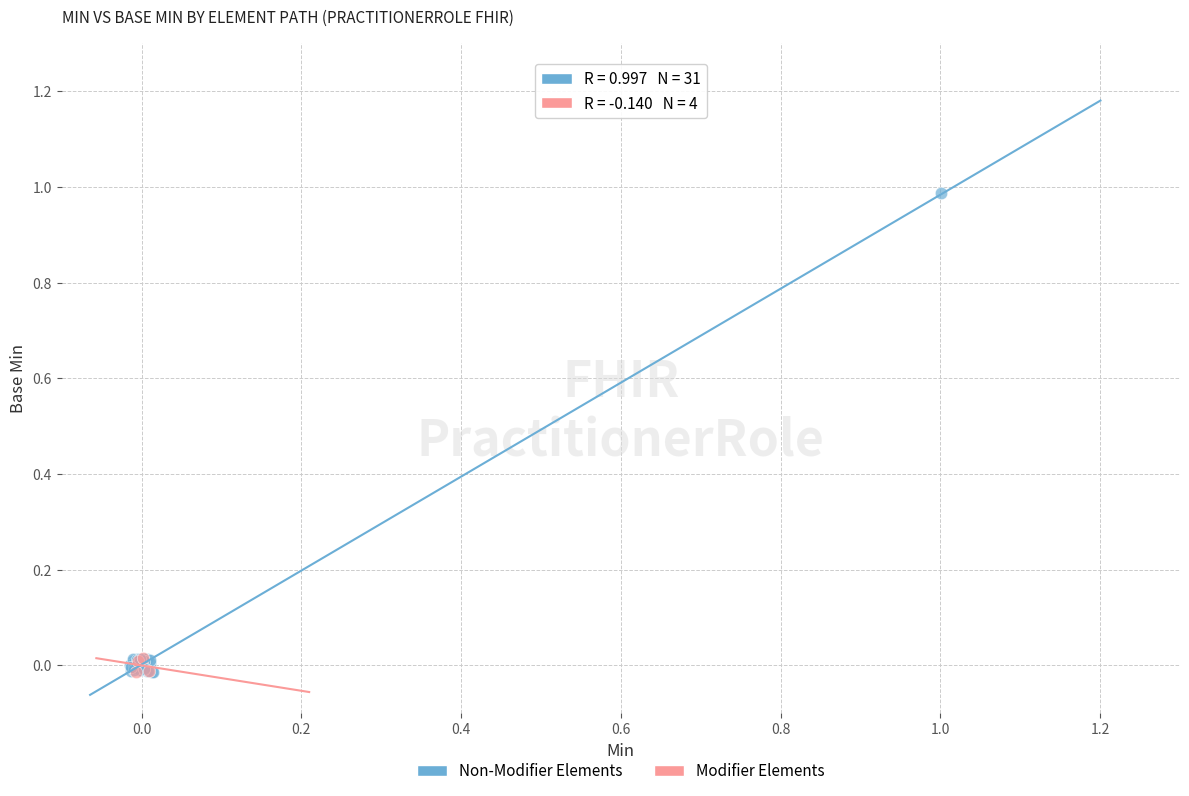

Which series has the largest Y range (max minus min)?

Non-Modifier Elements